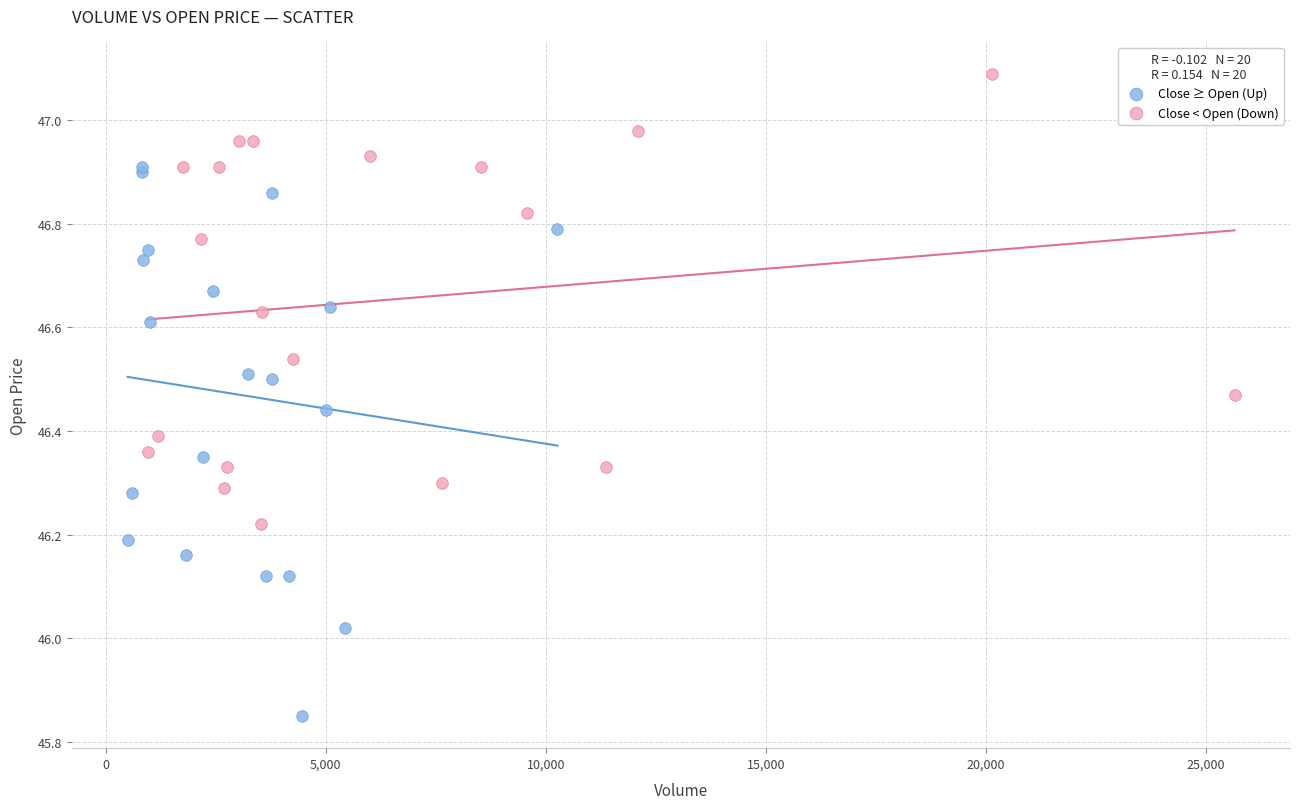

Which series contains the highest Y value?

Close < Open (Down)